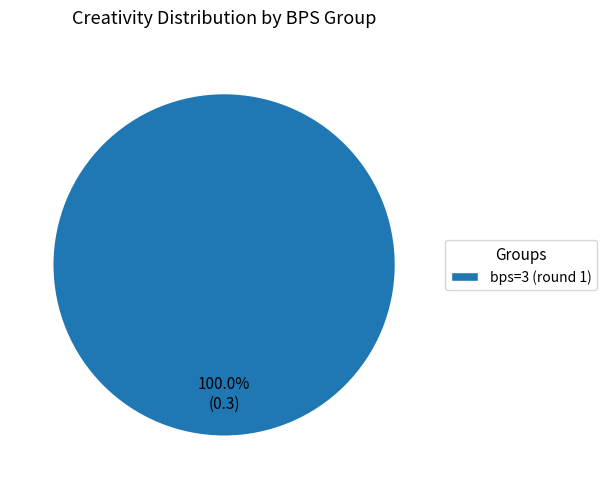

How many slices are in this pie chart?

1